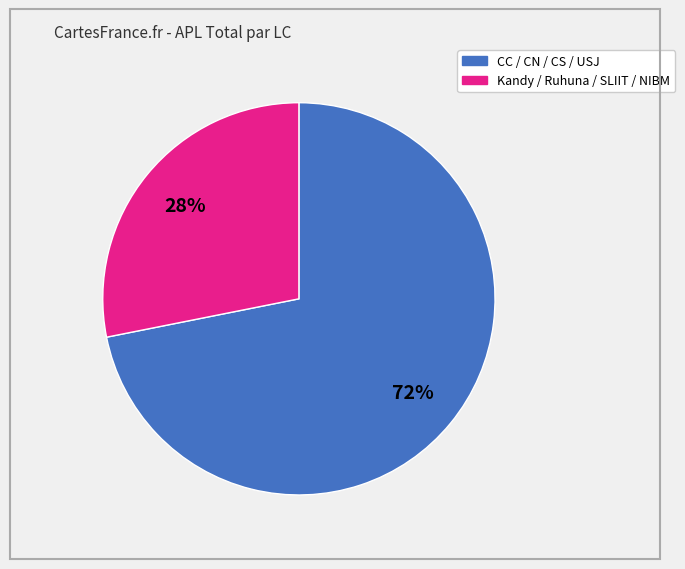

How many slices are in this pie chart?

2